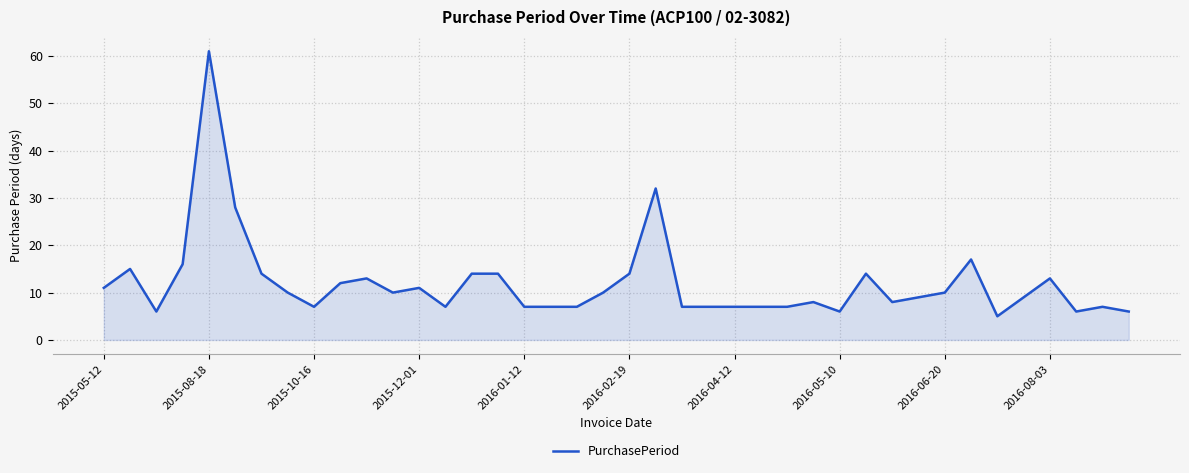

What is the difference between the maximum and minimum values?

56